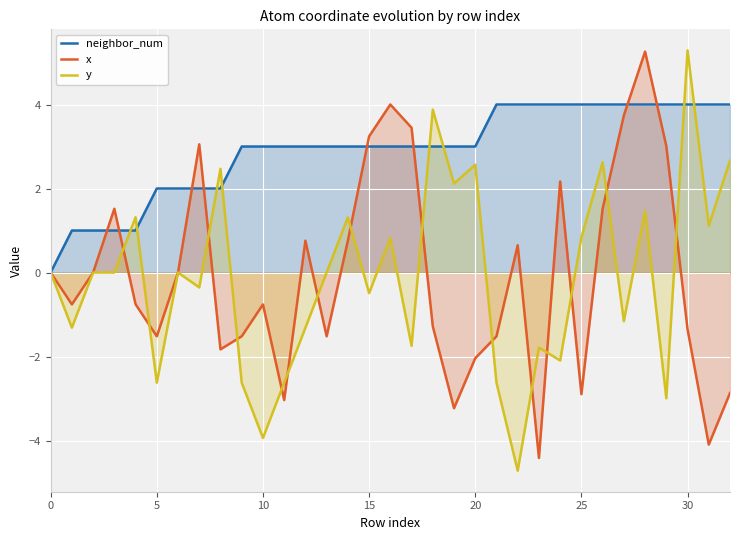

What is the highest value of the neighbor_num series?

4.0